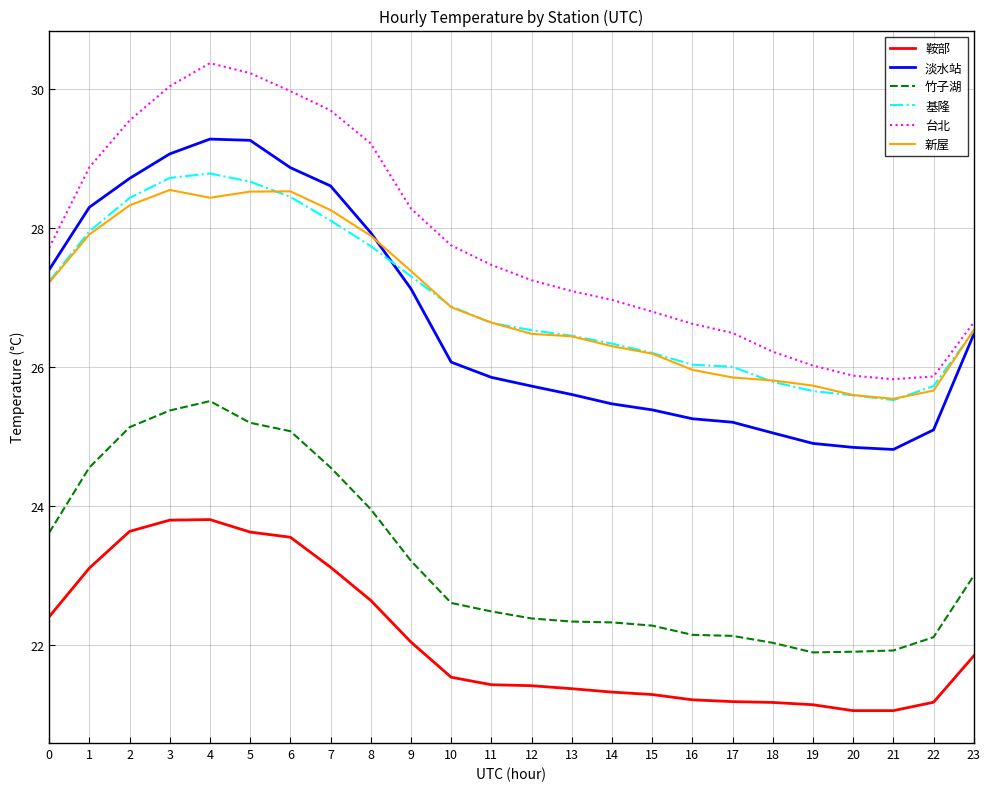

Which series changed the most between 6 and 14?

淡水站